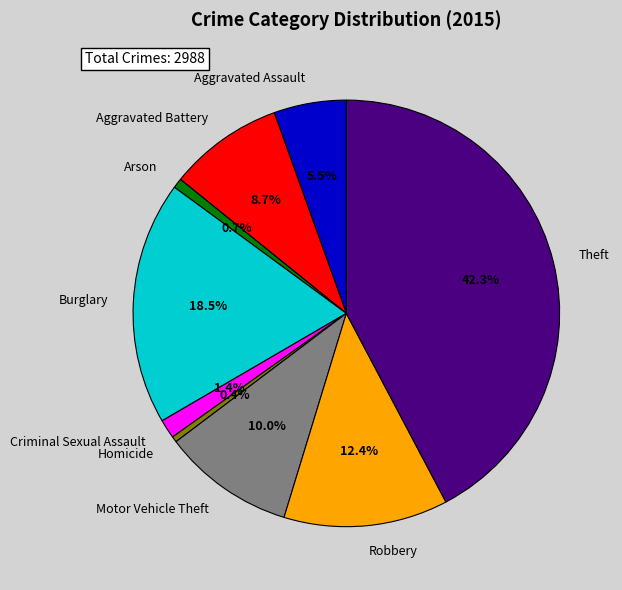

Approximately how many times larger is the value at Burglary compared to Aggravated Assault?

3.4